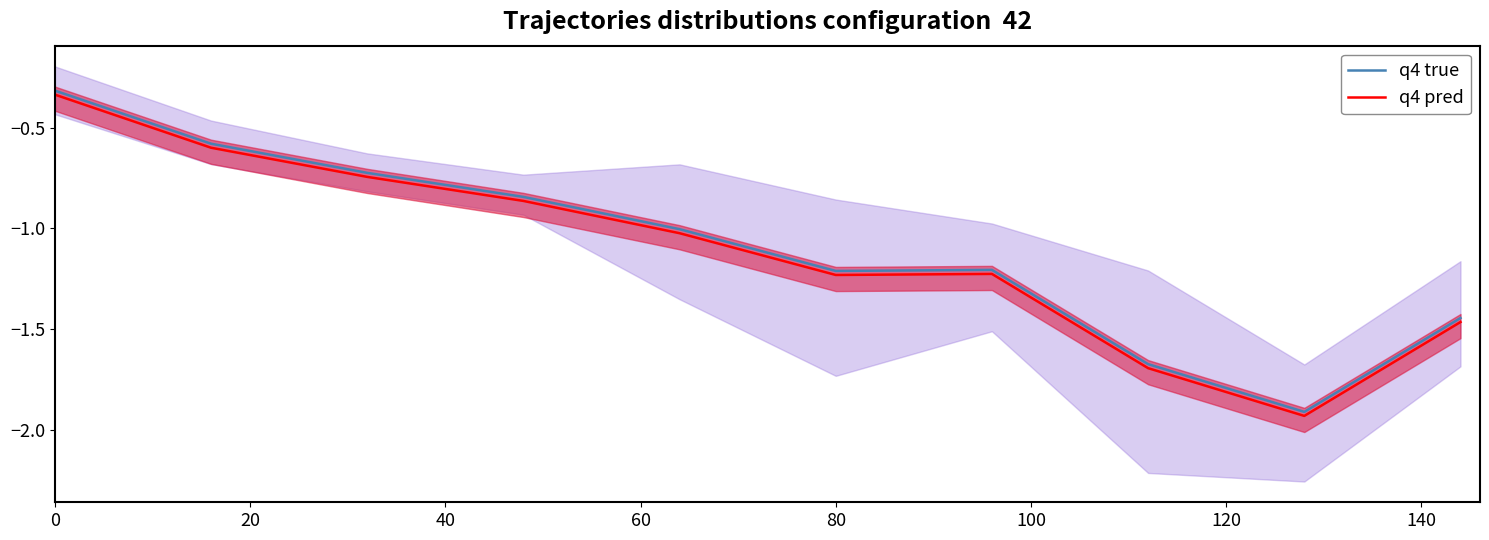

Count the number of data series in this chart.

2